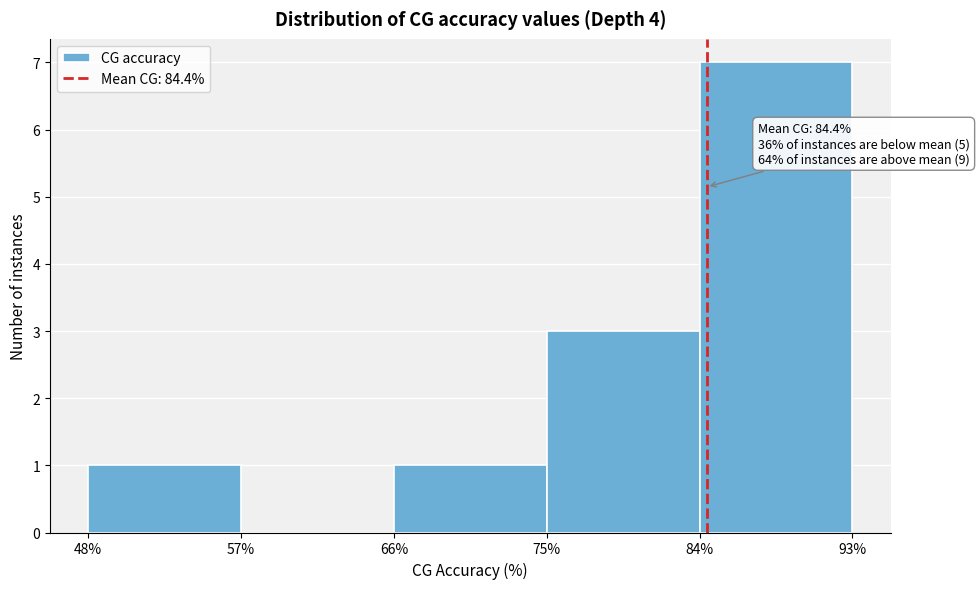

Which range on the x-axis has the tallest bar?

84% to 93%